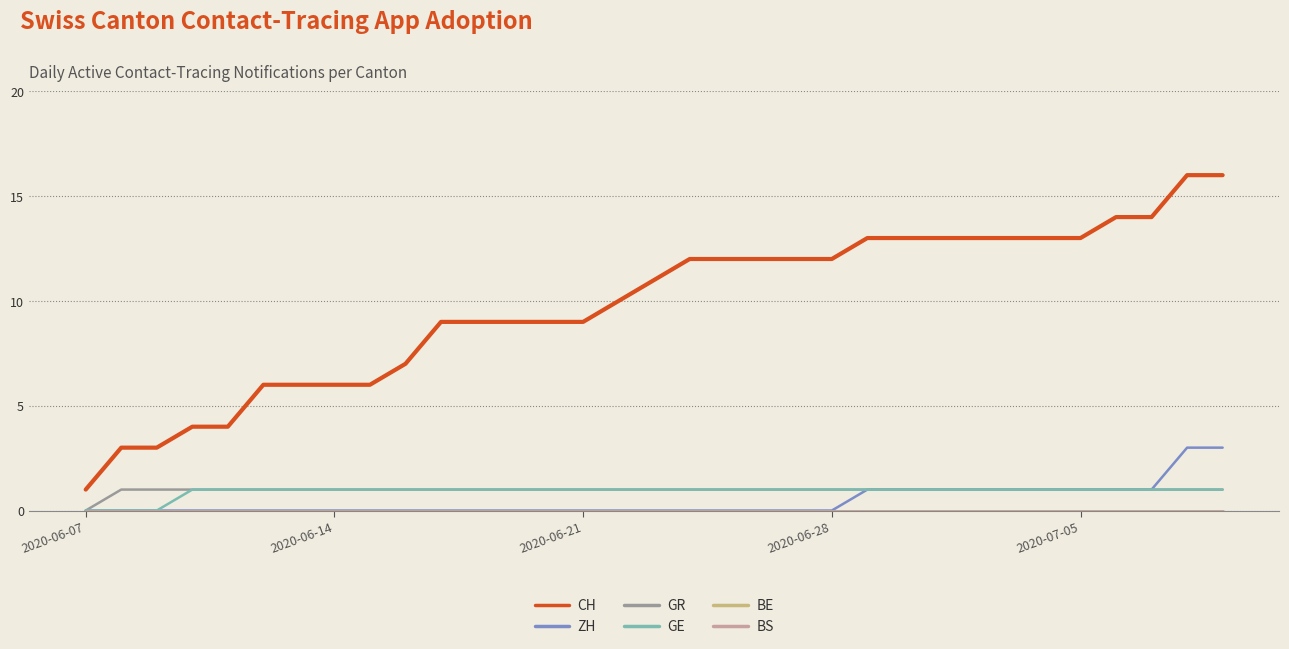

What is the greatest value displayed?

16